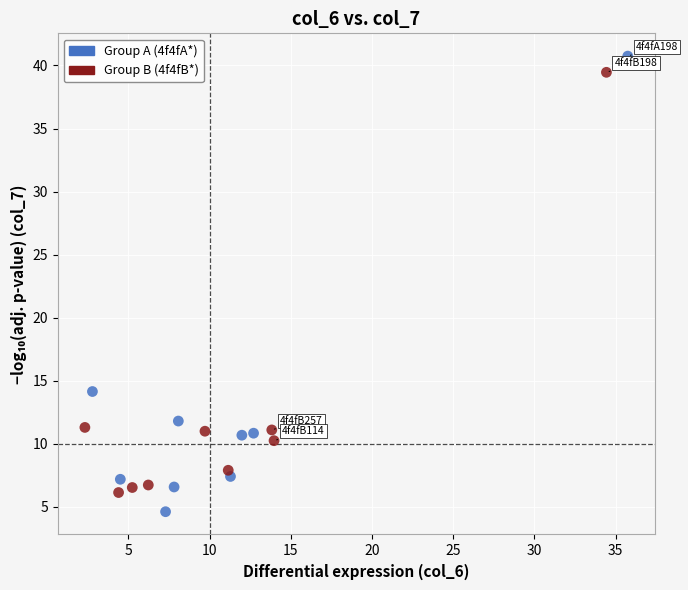

What are all the series names shown in the legend?

Group A (4f4fA*), Group B (4f4fB*)